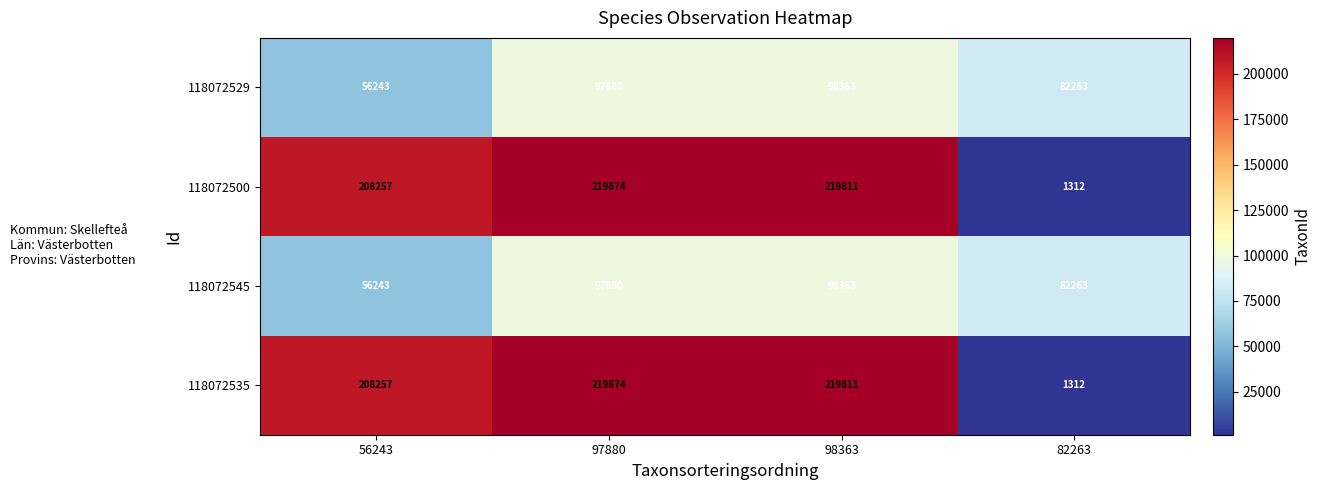

What is the difference between the highest and lowest values at 82263?

80951